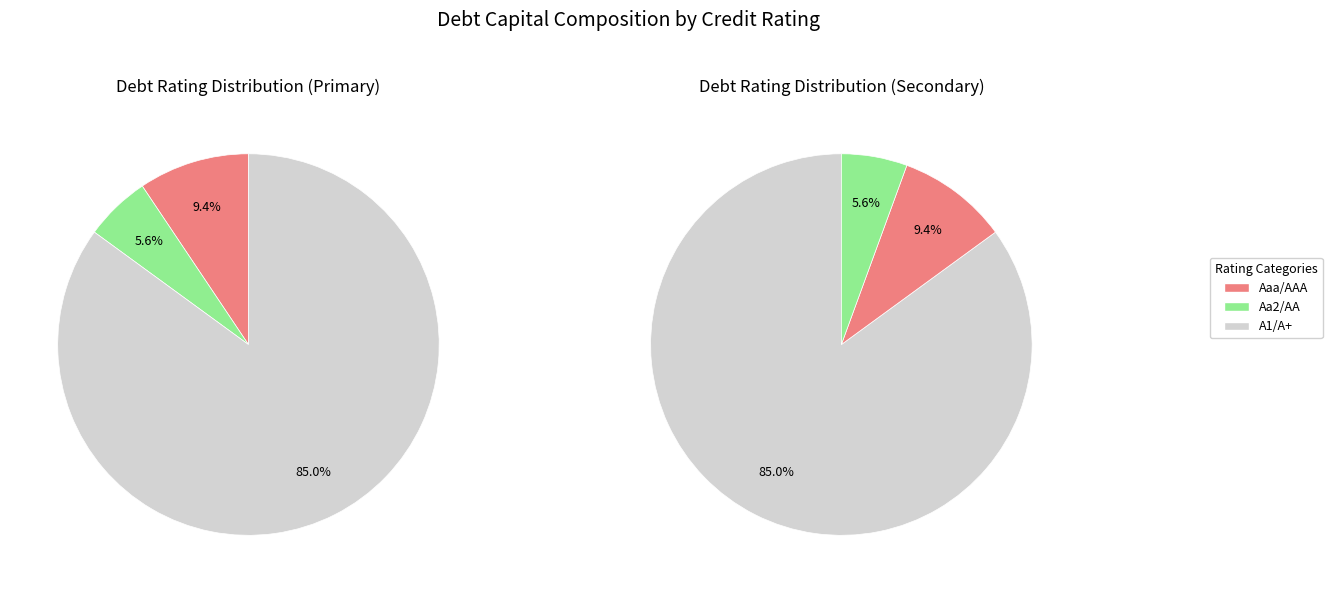

How many slices are in this pie chart?

3